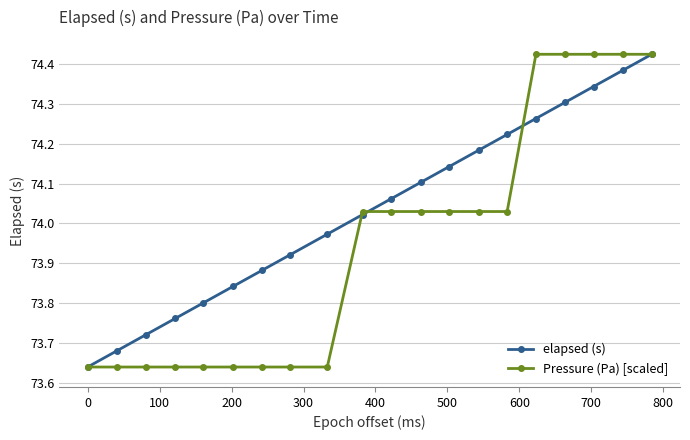

Which series has the largest total across all categories?

elapsed (s)